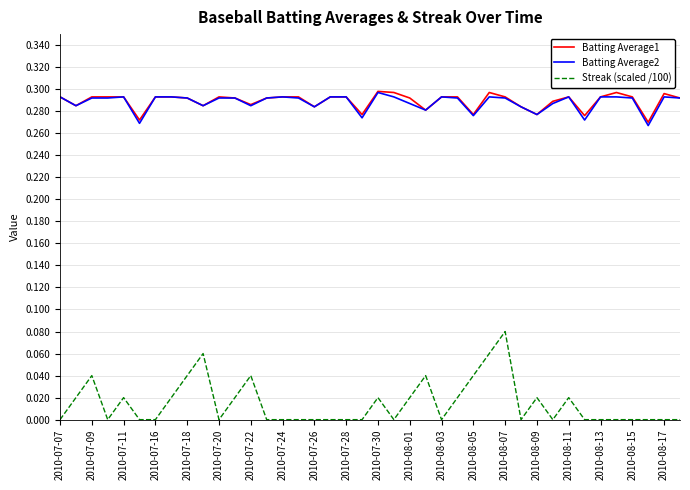

True or false: Batting Average2 and Streak (scaled /100) intersect in this chart.

False